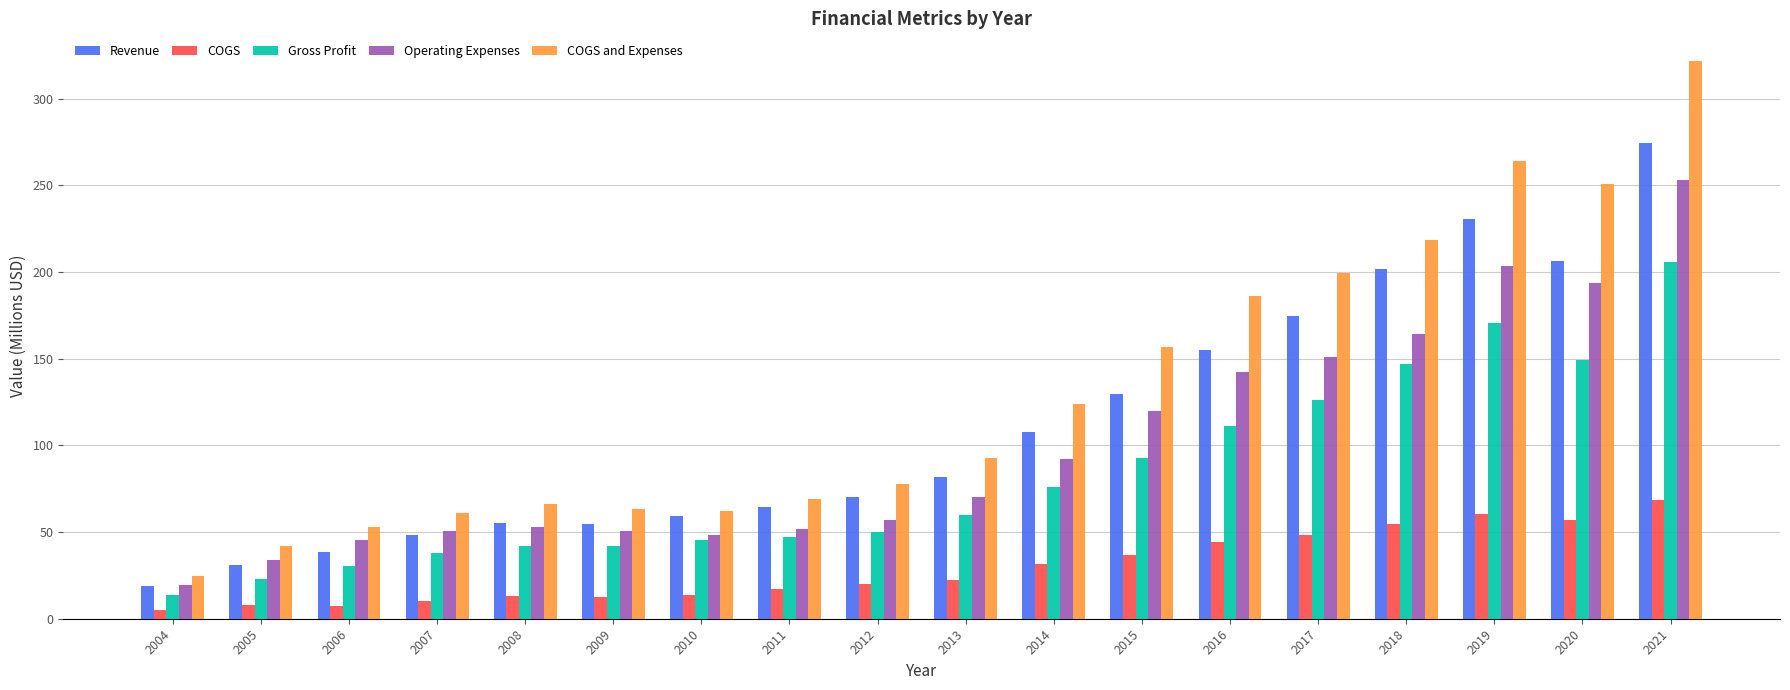

What is the value of the Operating Expenses bar at the 15th from the left?

164.2